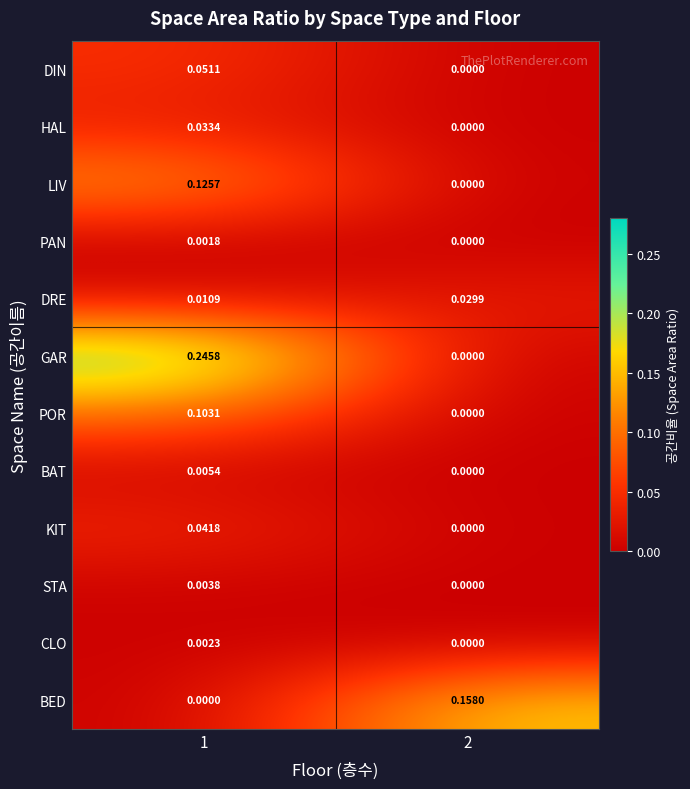

Which series has the largest range (max minus min)?

GAR